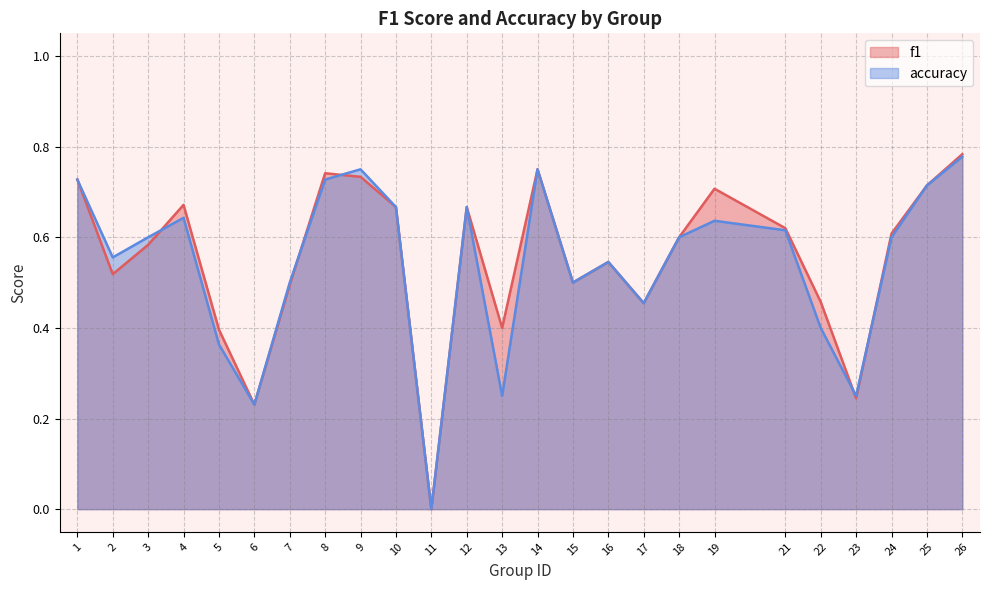

Between 17 and 10, which is larger?

10